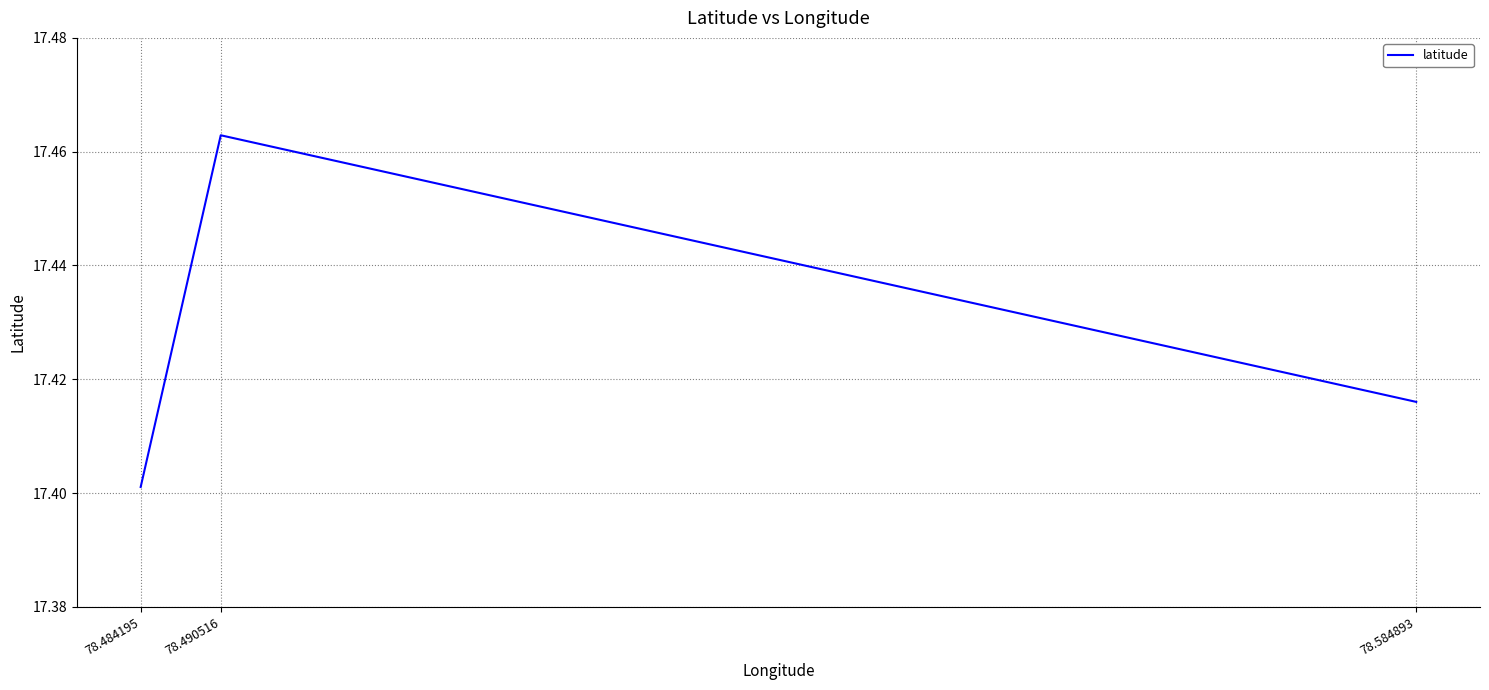

The value at 78.490516 is 5.0. True or false?

False